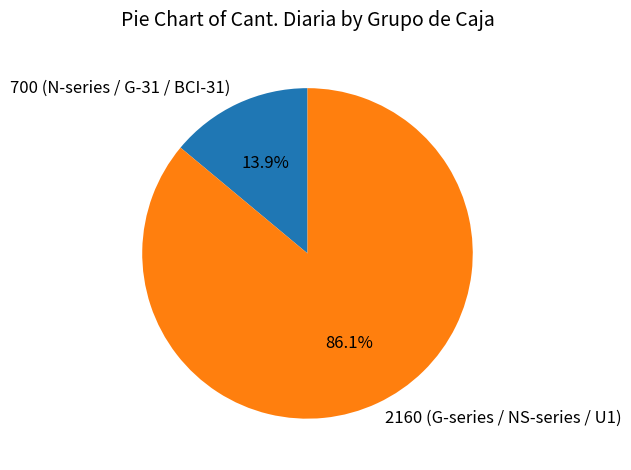

To the nearest percent, what is the average slice percentage?

50%